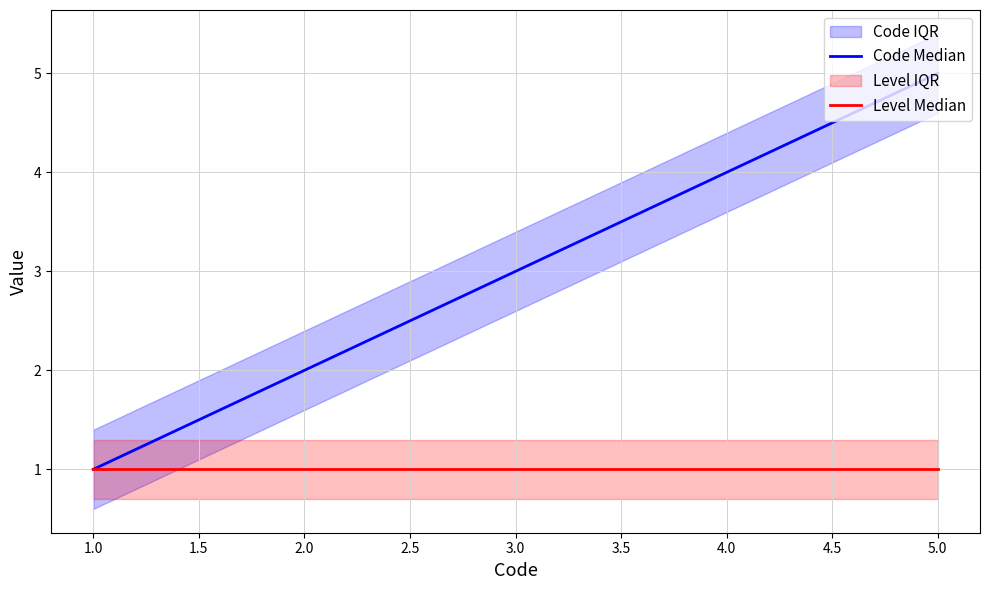

Reading left to right, transcribe all the data shown in this chart.

Code Median: 1	2	3	4	5
Level Median: 1	1	1	1	1